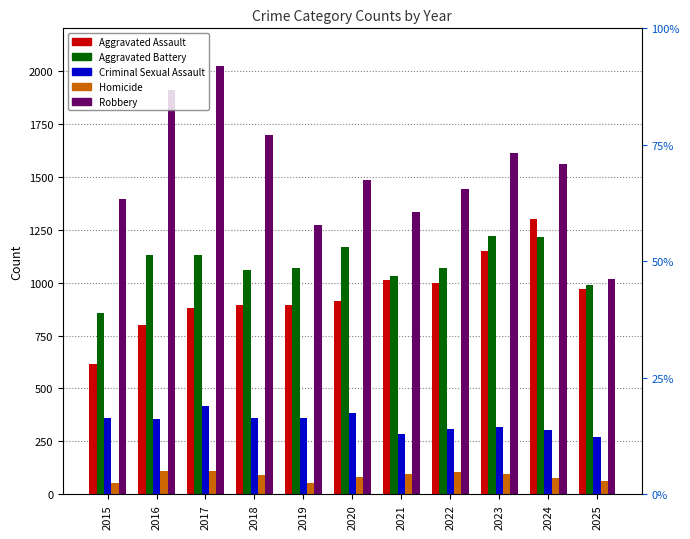

The value of Aggravated Assault at 2021 is 1013. True or false?

True